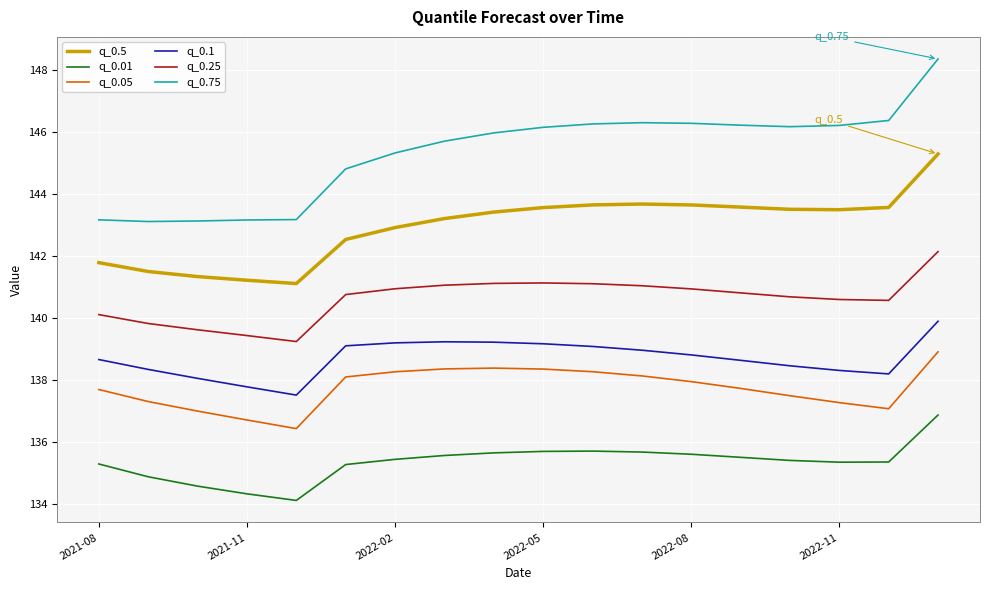

Which series has the widest spread of values?

q_0.75